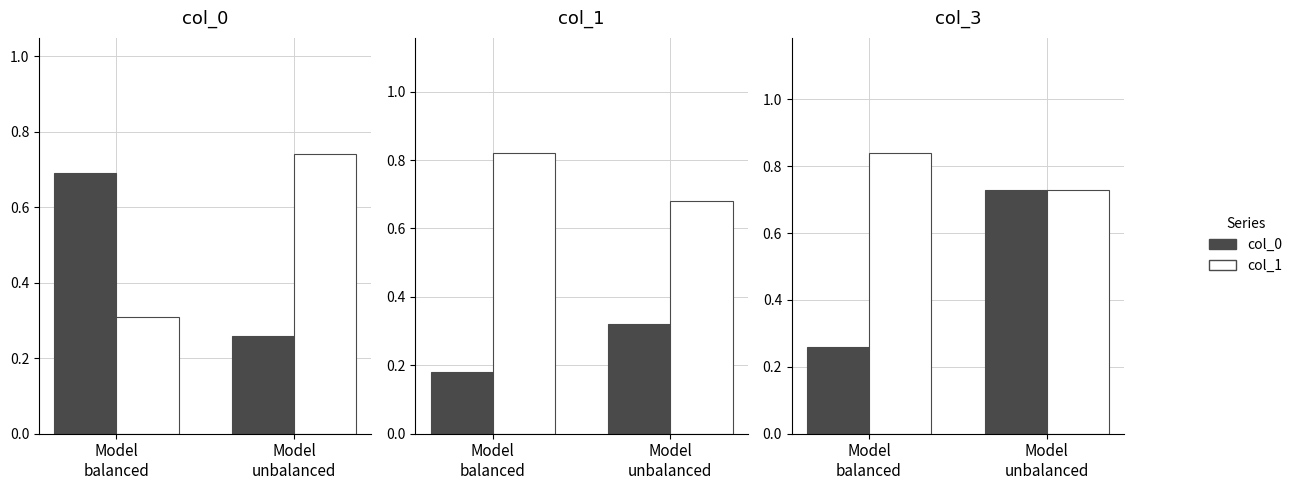

How many data points does each series have?

2